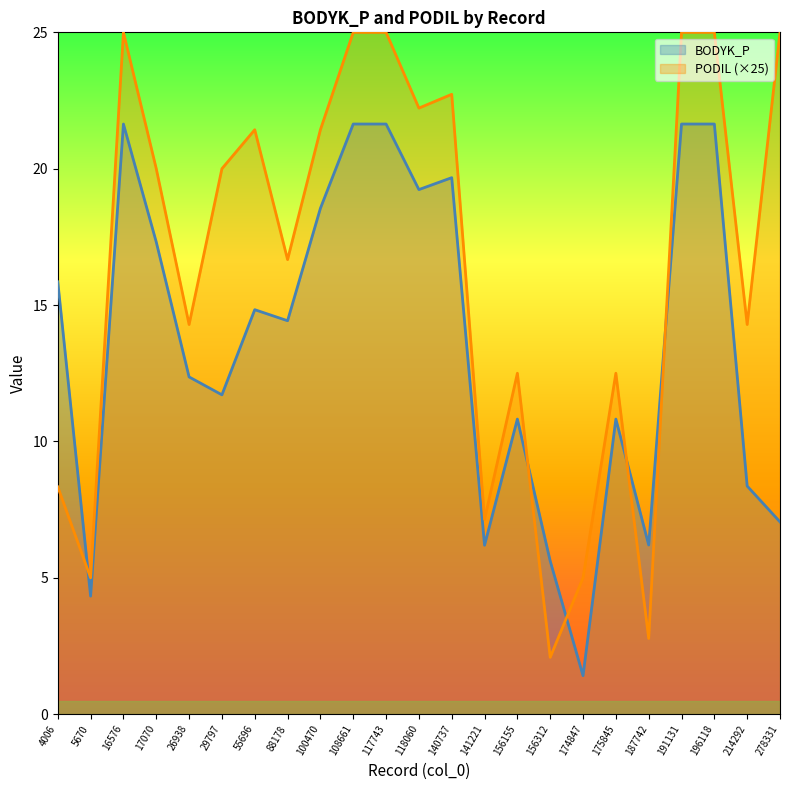

What is the value of the BODYK_P point at the 17th from the left?

1.4